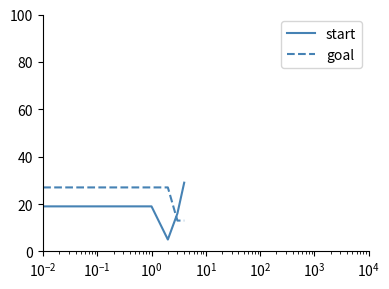

What are all the series names shown in the legend?

start, goal